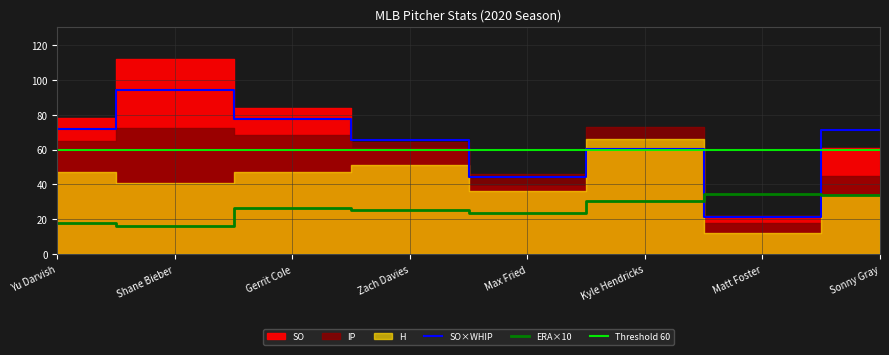

Reading right to left, transcribe all the data shown in this chart.

SO: 61.0	22.0	60.0	39.0	61.0	84.0	112.0	78.0
IP: 45.1	18.1	73.1	46.0	64.1	68.1	72.1	65.0
H: 34.0	12.0	66.0	36.0	51.0	47.0	41.0	47.0
ERA: 3.4	3.4	3.1	2.4	2.5	2.6	1.6	1.8
WHIP: 1.2	1.0	1.0	1.1	1.1	0.9	0.8	0.9